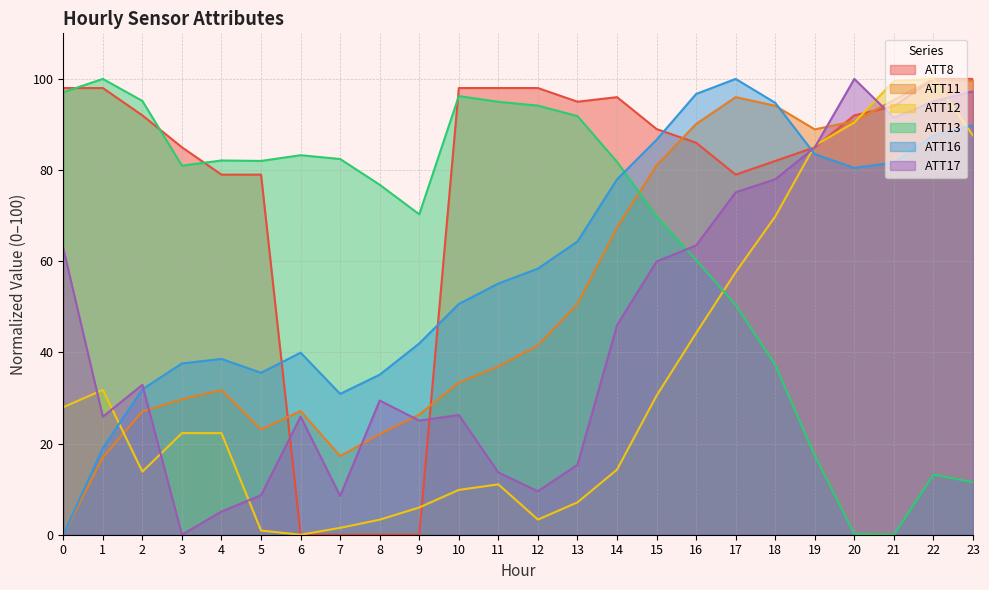

At which label is ATT16 closest to 50?

10